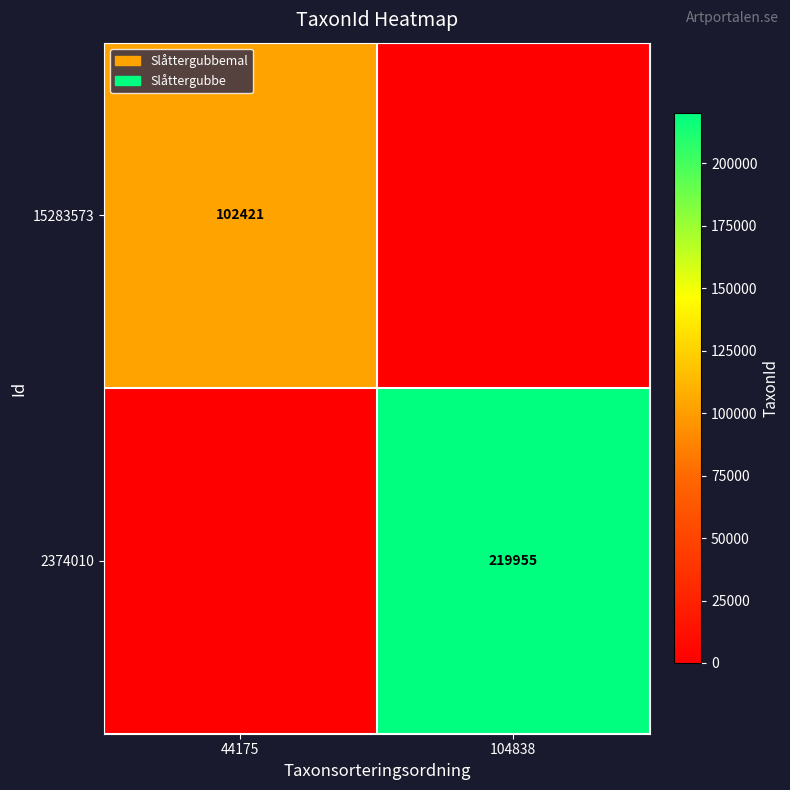

Is it true that 2374010 equals 219955 at 104838?

True